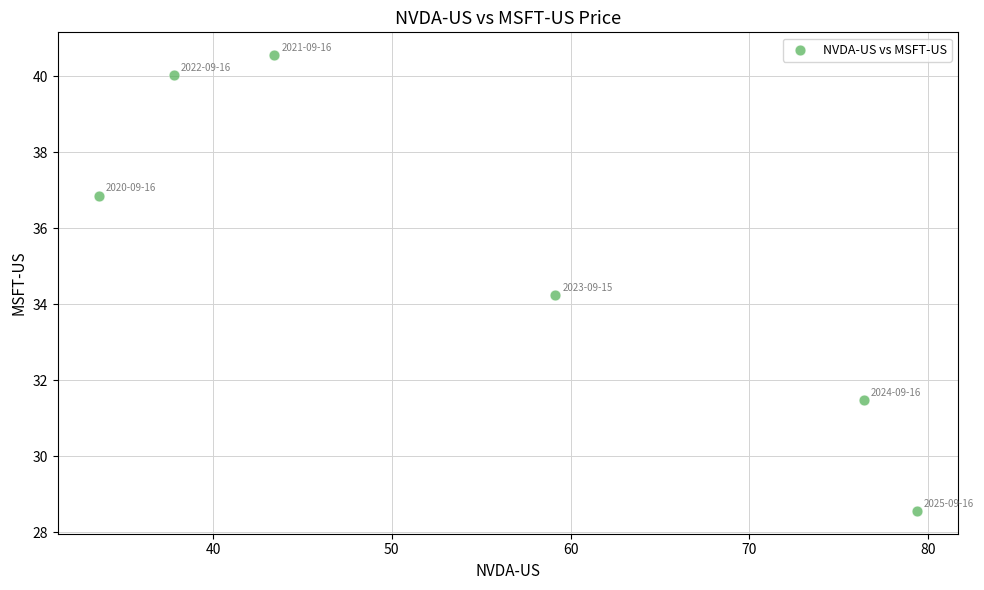

What is the average X value?

55.0